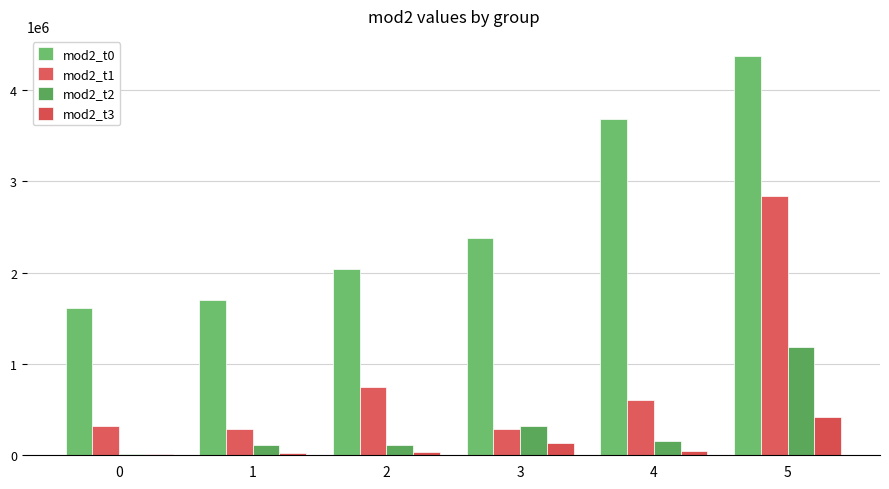

How many groups of bars are there?

6